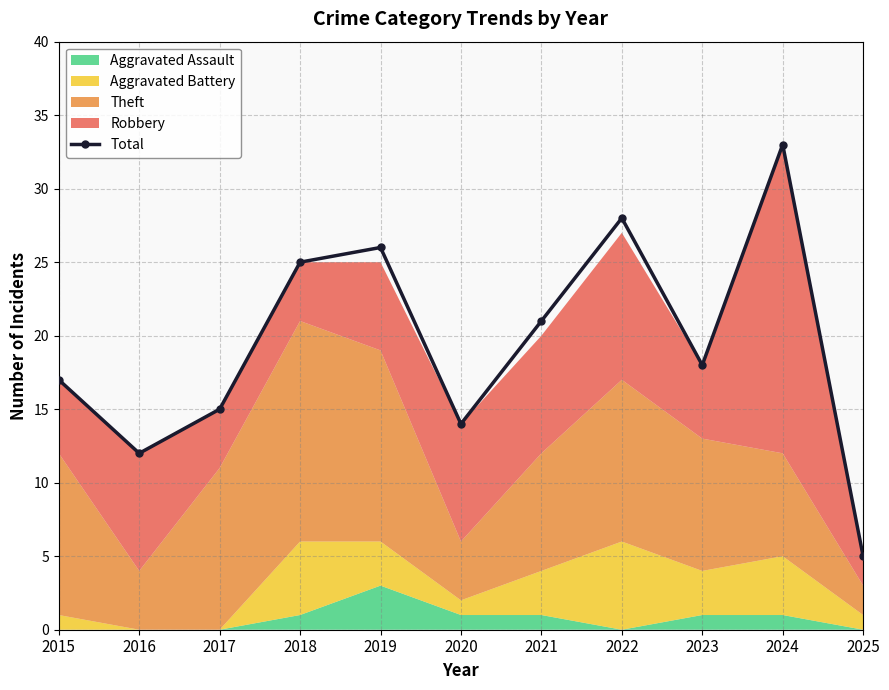

How many data points are above 18?

5